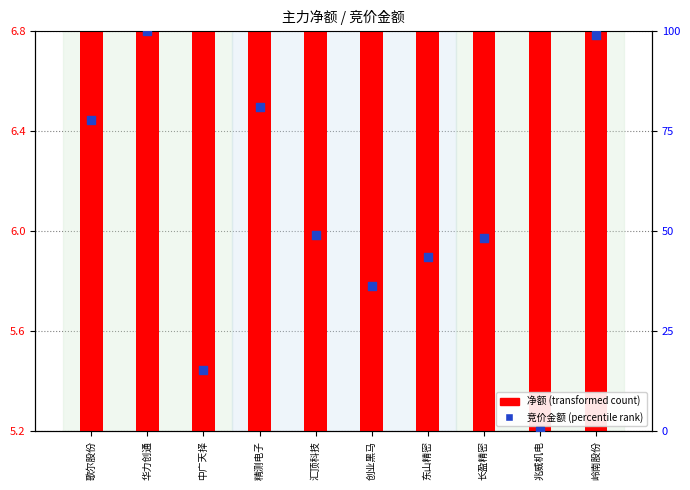

At which category is the sum across all series the highest?

华力创通